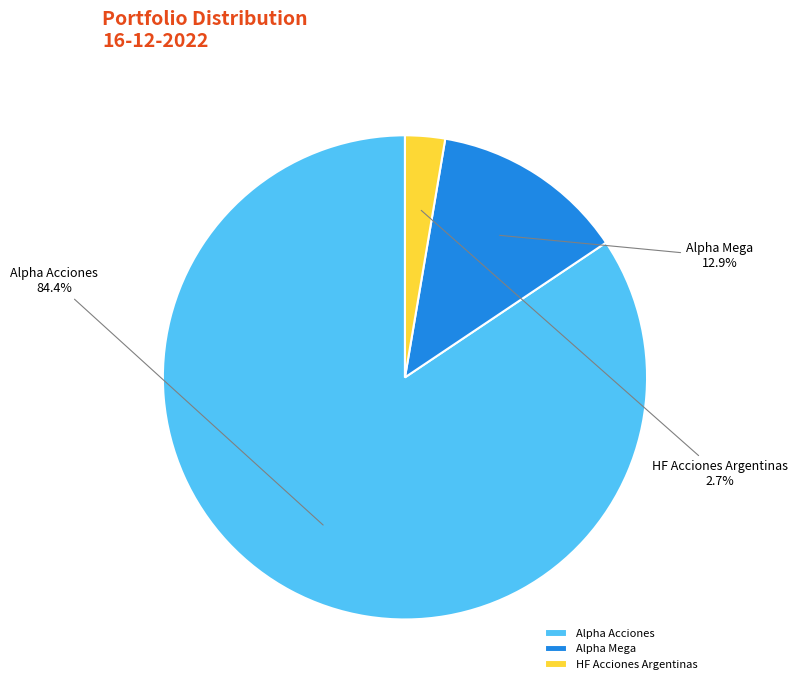

What percentage is NOT represented by Alpha Acciones?

15.6%